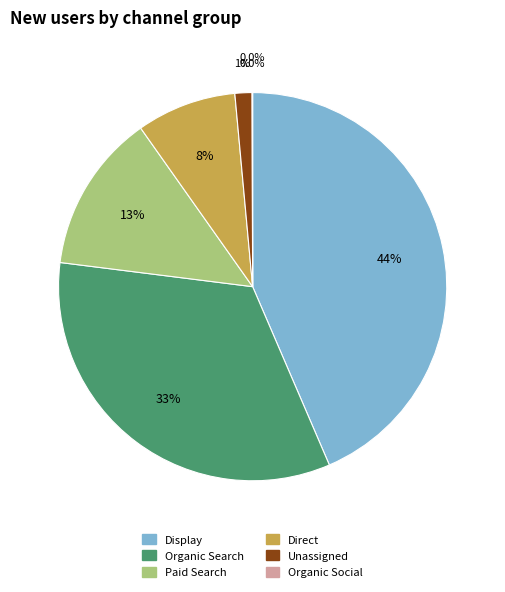

Which has a higher value, Organic Search or Unassigned?

Organic Search